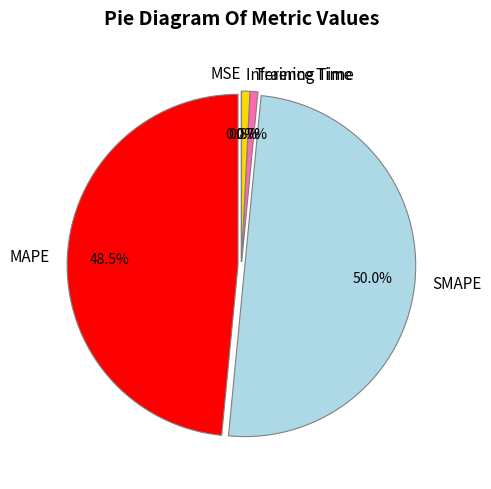

What is the majority slice?

SMAPE